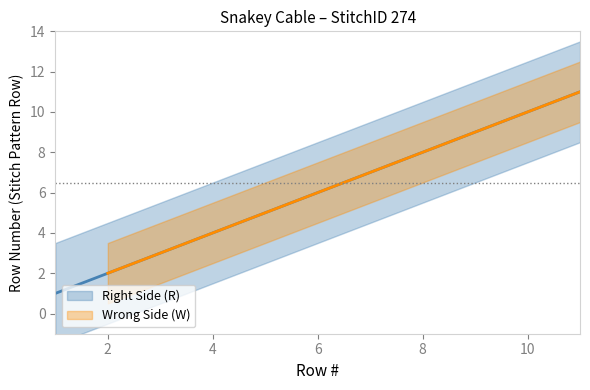

At how many categories does at least one series exceed 11?

1